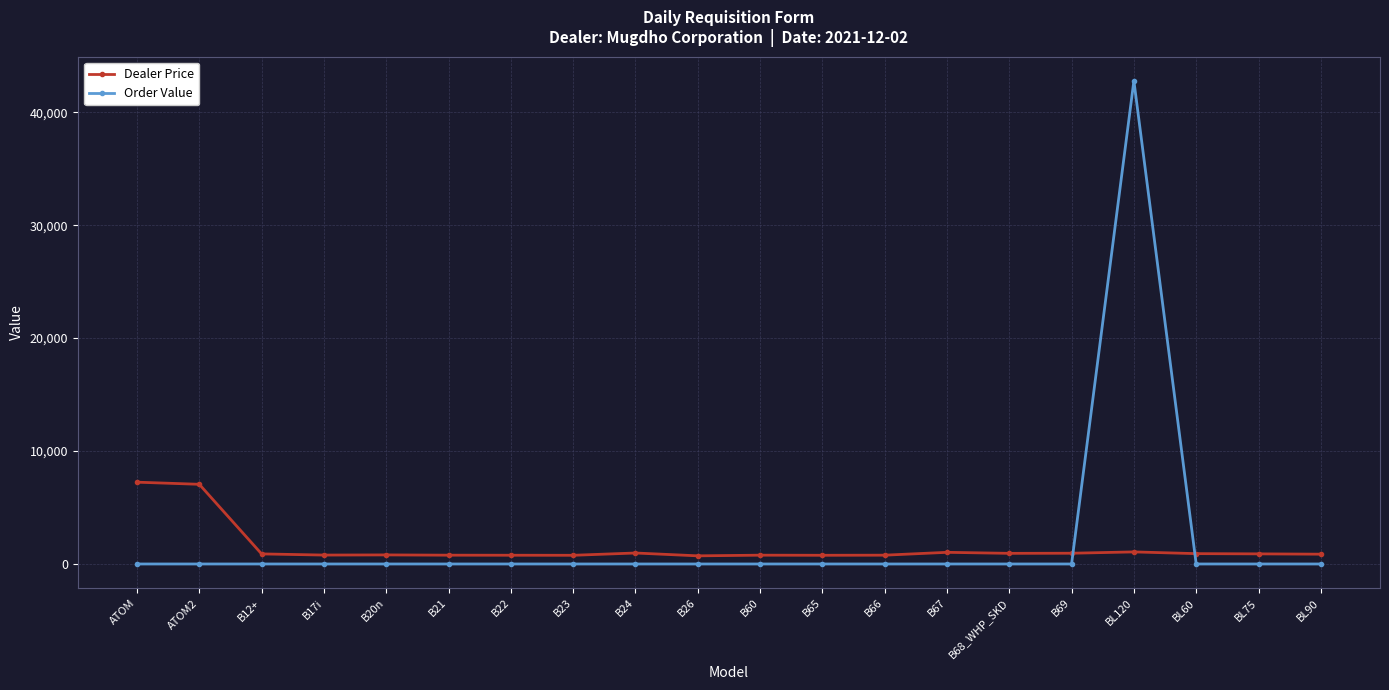

Where does the Dealer Price series first go above 892?

ATOM